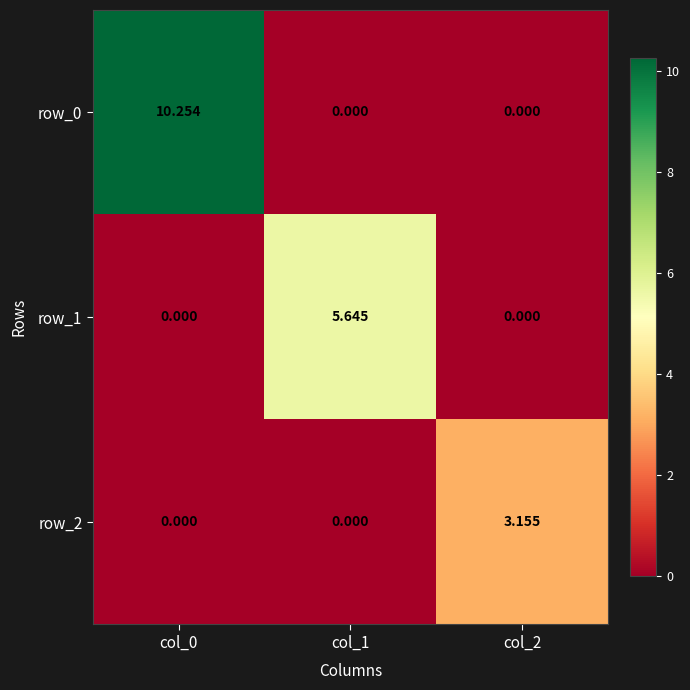

Reading left to right, extract all data points from this chart.

row_0: col_0=10.3	col_1=0.0	col_2=0.0
row_1: col_0=0.0	col_1=5.6	col_2=0.0
row_2: col_0=0.0	col_1=0.0	col_2=3.2